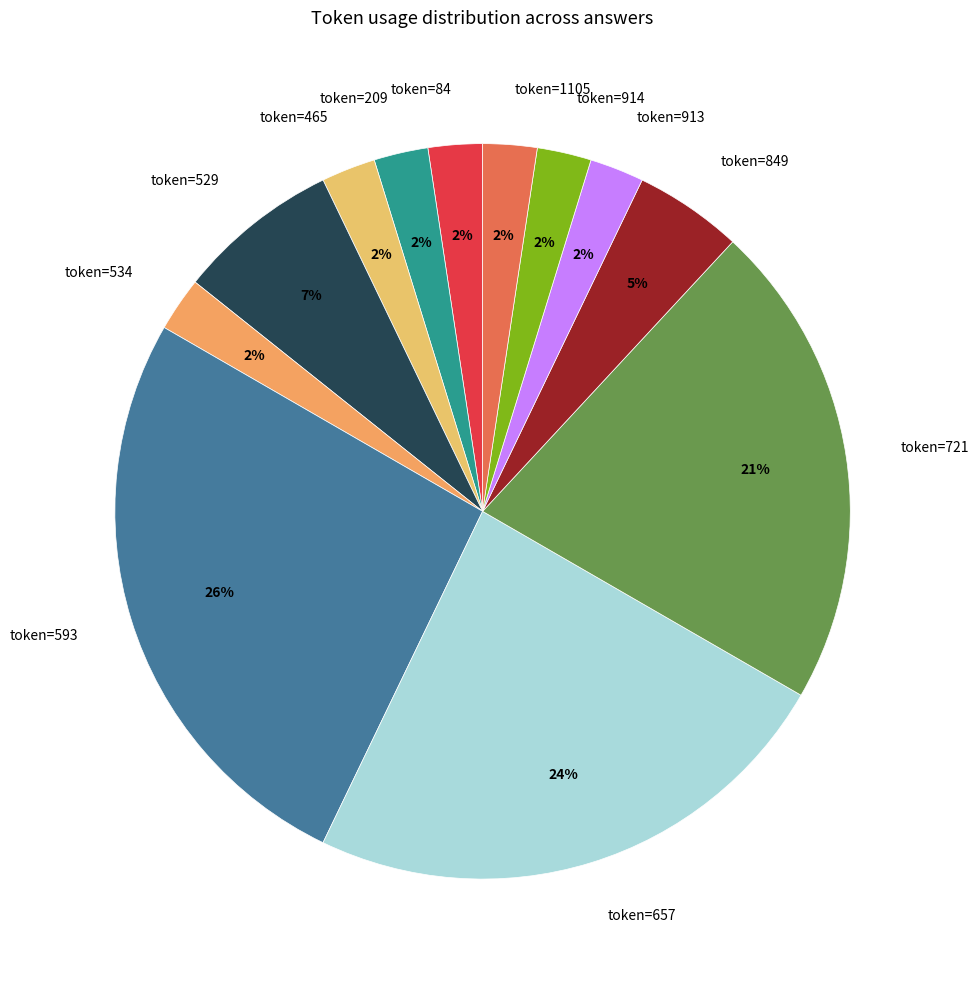

How many segments does this pie chart have?

12